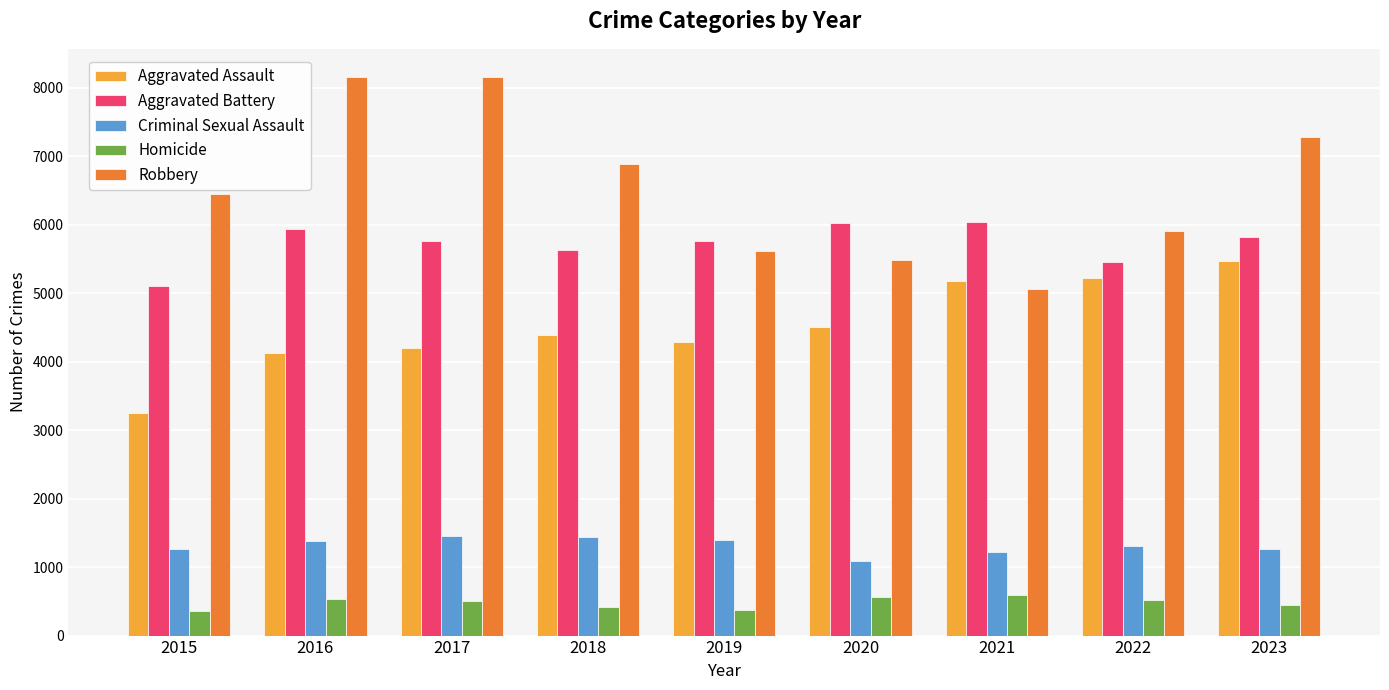

True or false: Homicide has a value of 517 at 2022.

True